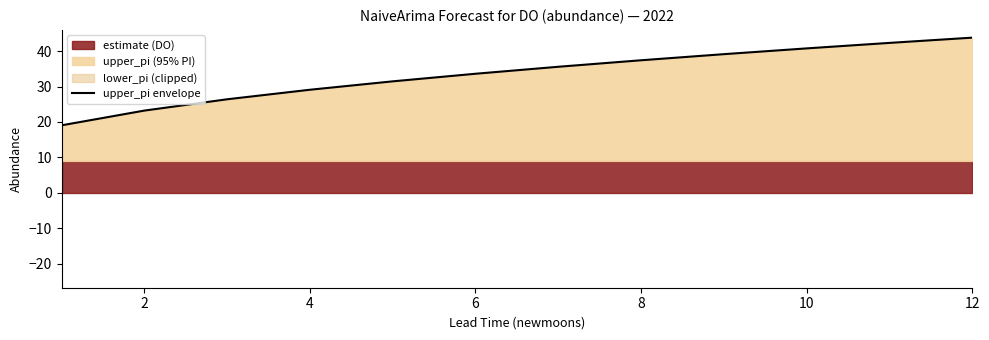

How many lines are shown in the chart?

1